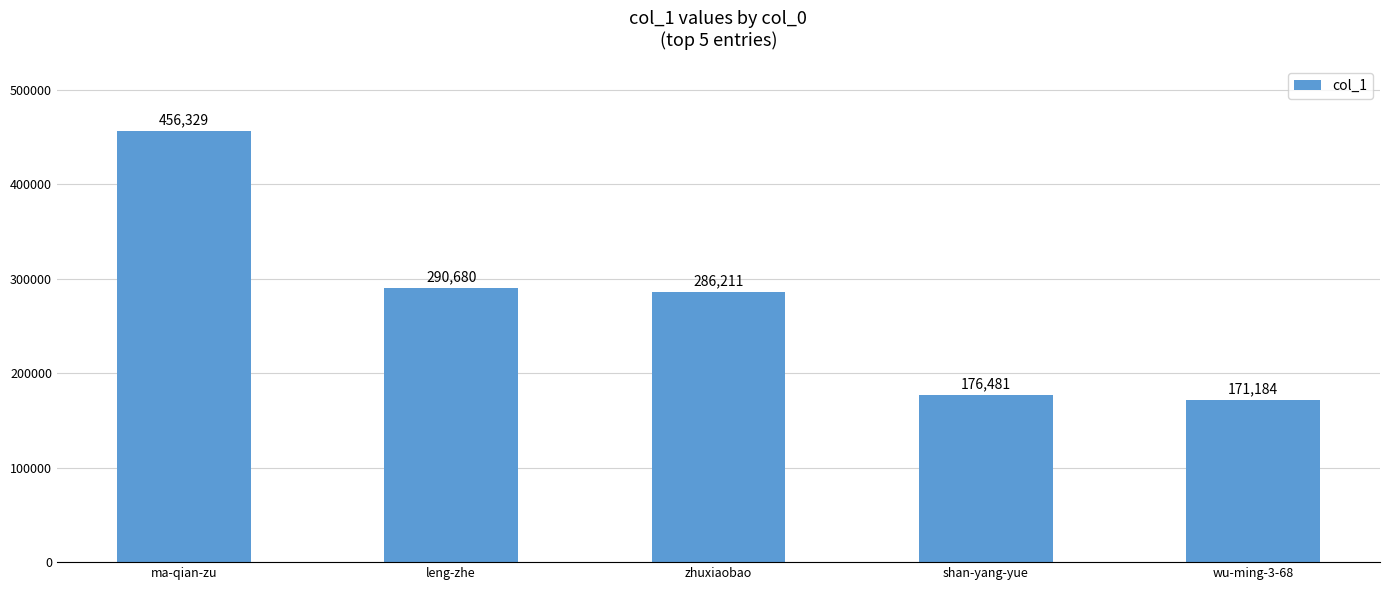

What is the sum of all values?

1380885